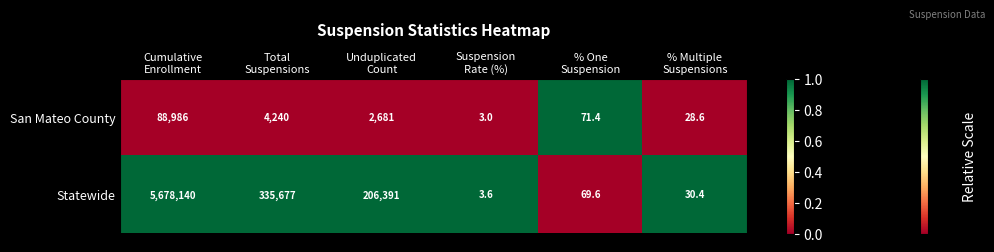

What is the maximum value for San Mateo County?

88986.0